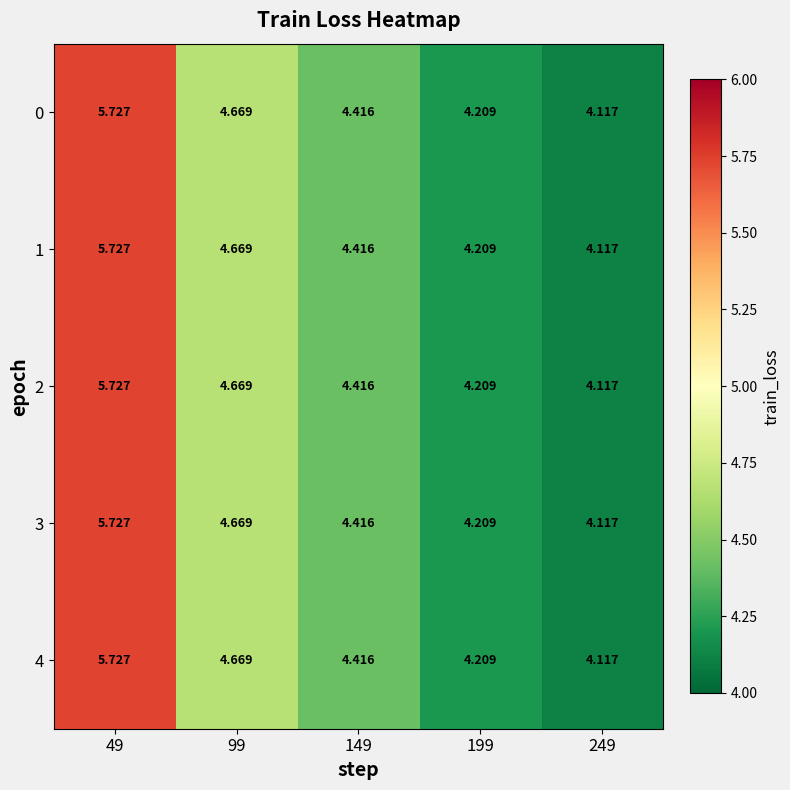

Count the number of categories in the chart.

5